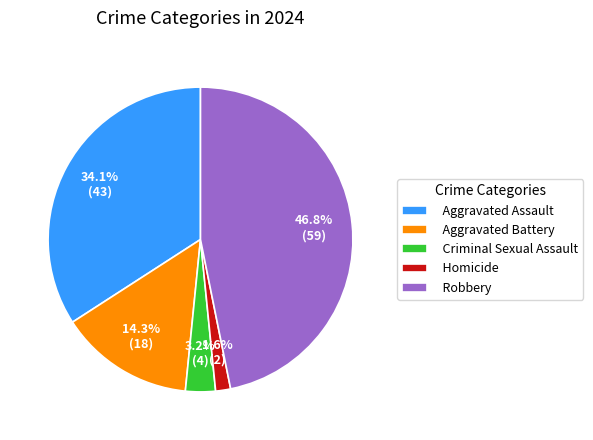

What percentage is the Homicide slice, to the nearest percent?

2%